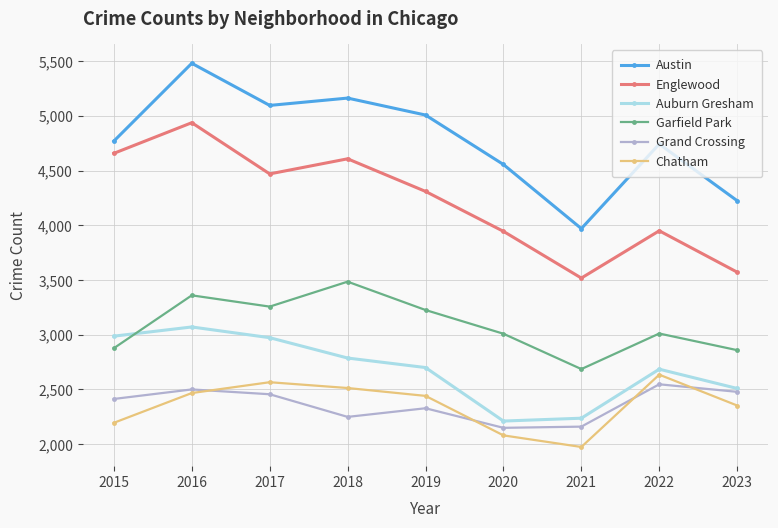

The value of Garfield Park at 2019 is 3226. True or false?

True